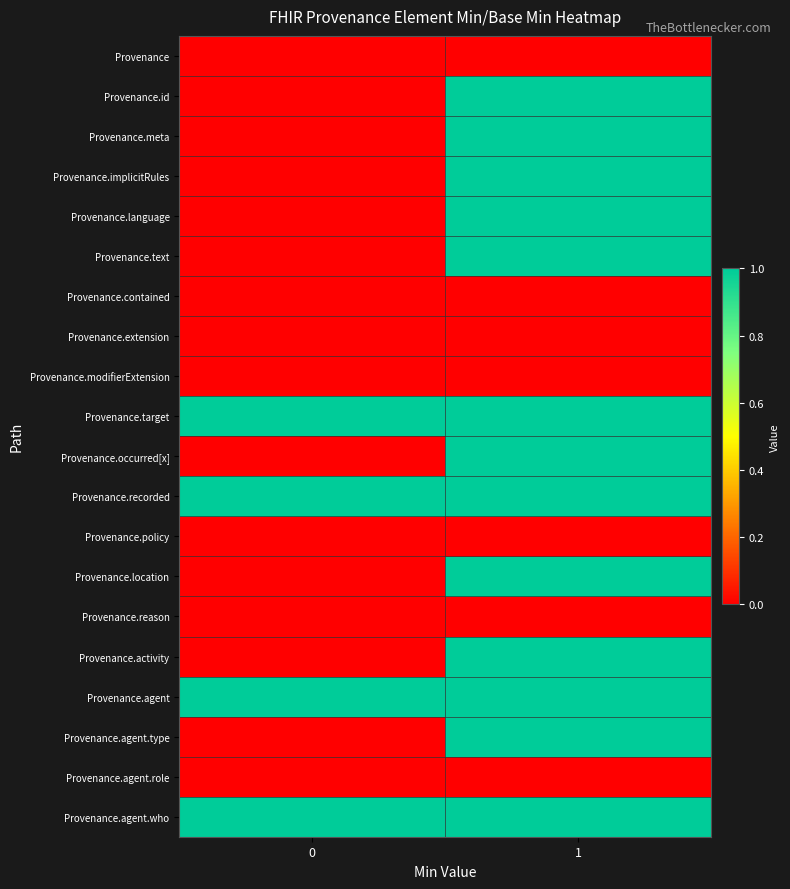

Which has a higher value, 1 or 0?

1